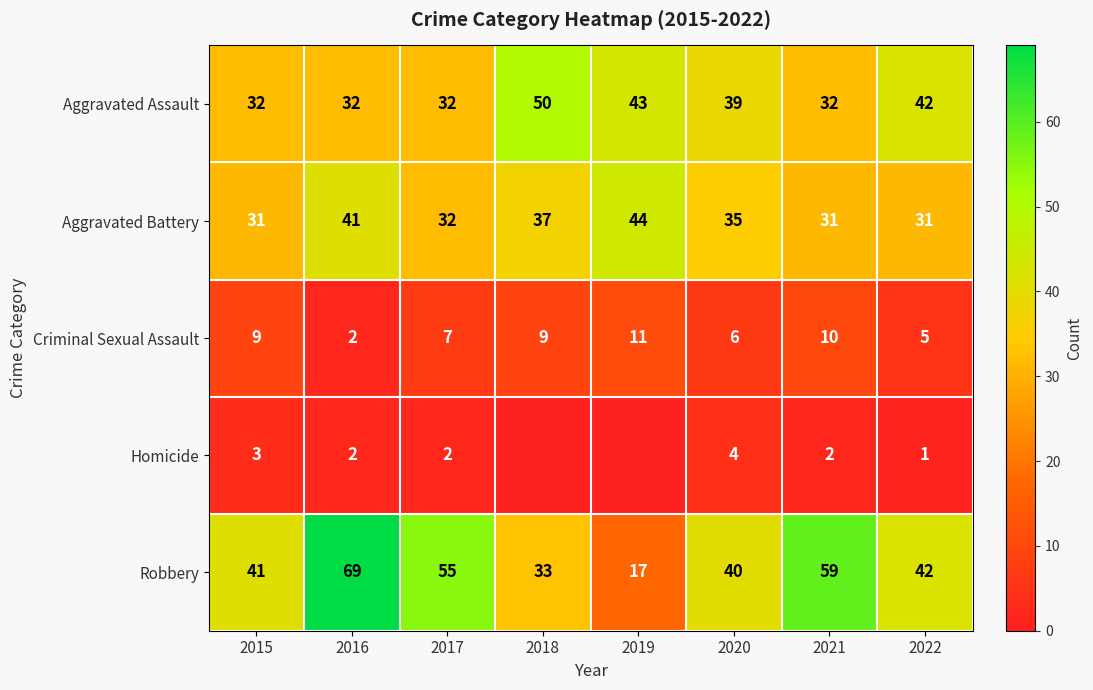

At which label is Robbery closest to 43?

2022